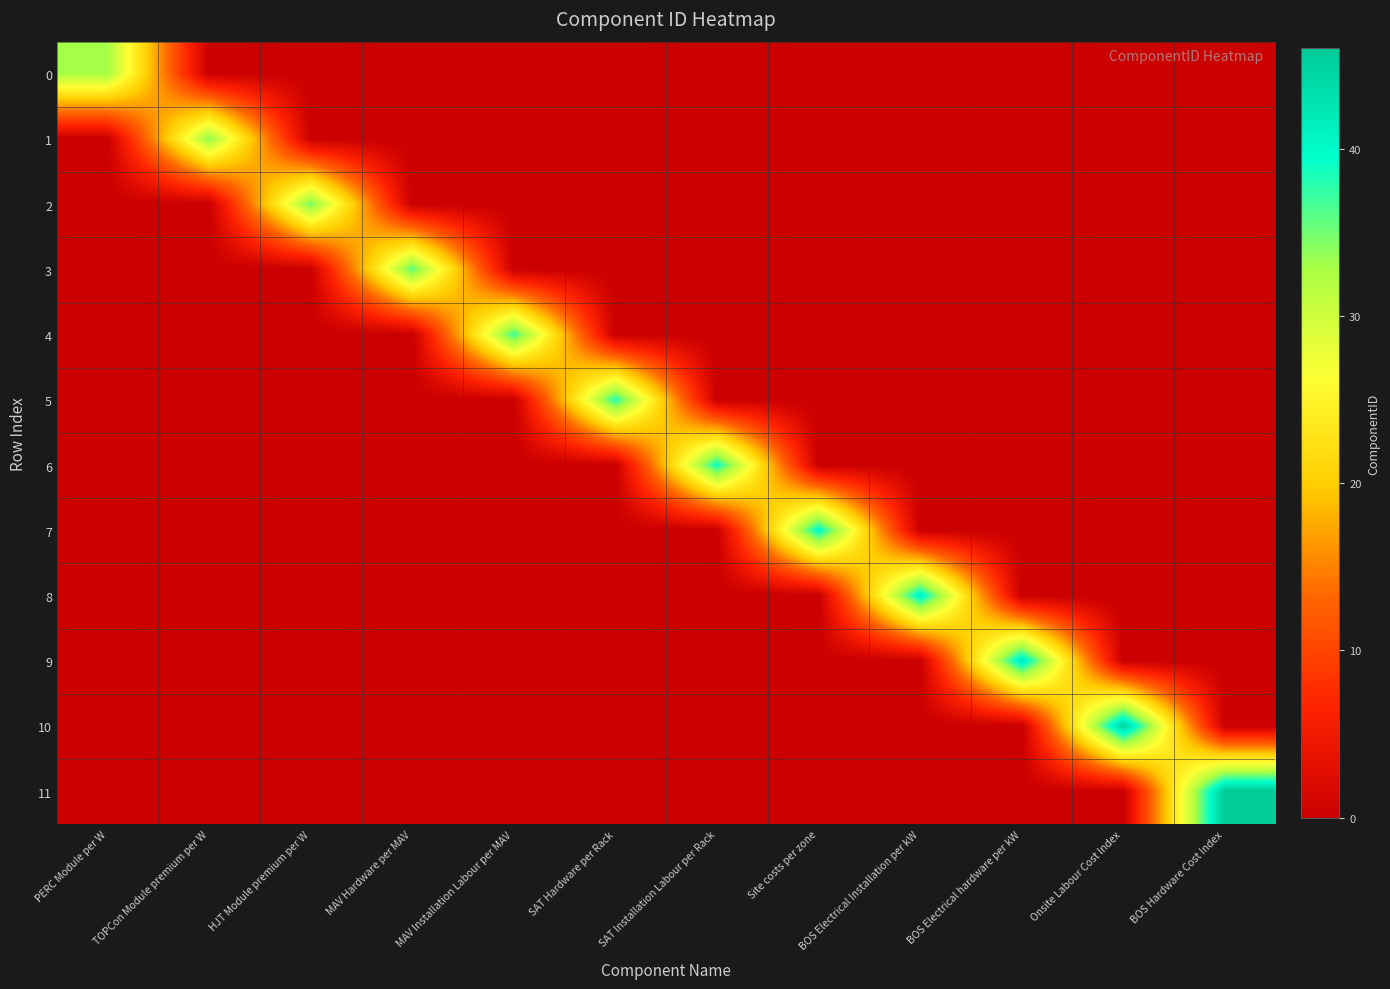

Count the number of data series in this chart.

12